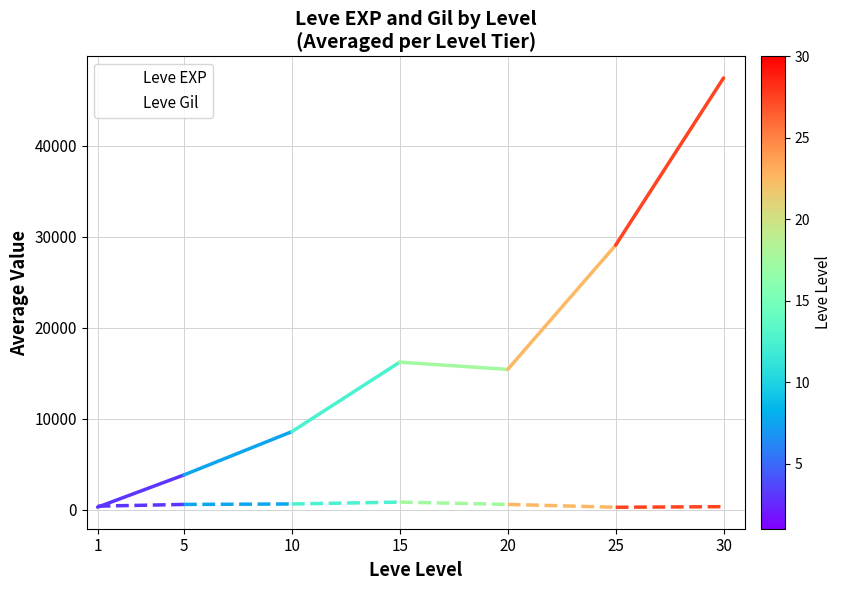

How many lines are shown in the chart?

2